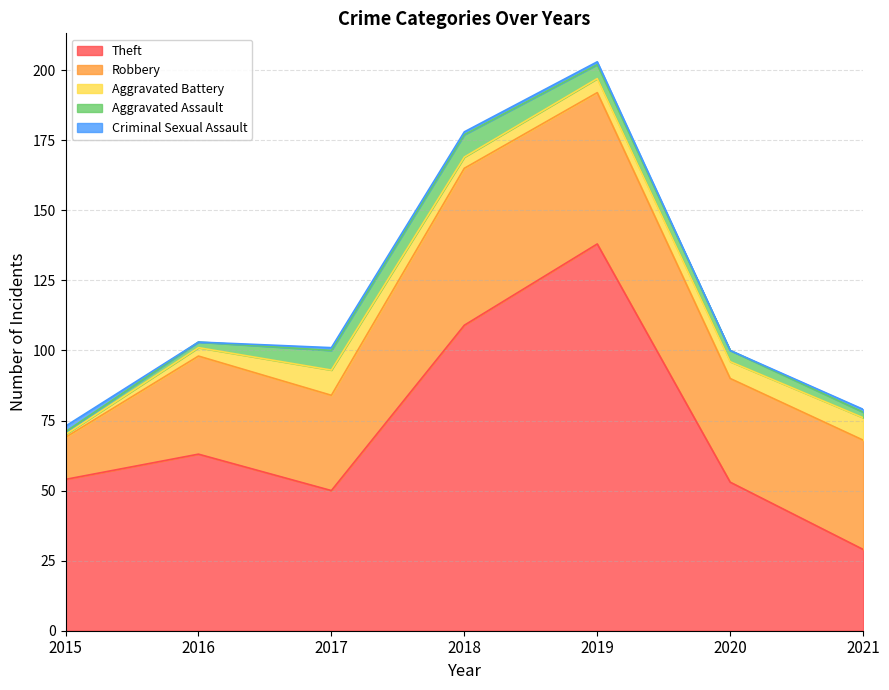

Which series has the largest range (max minus min)?

Theft